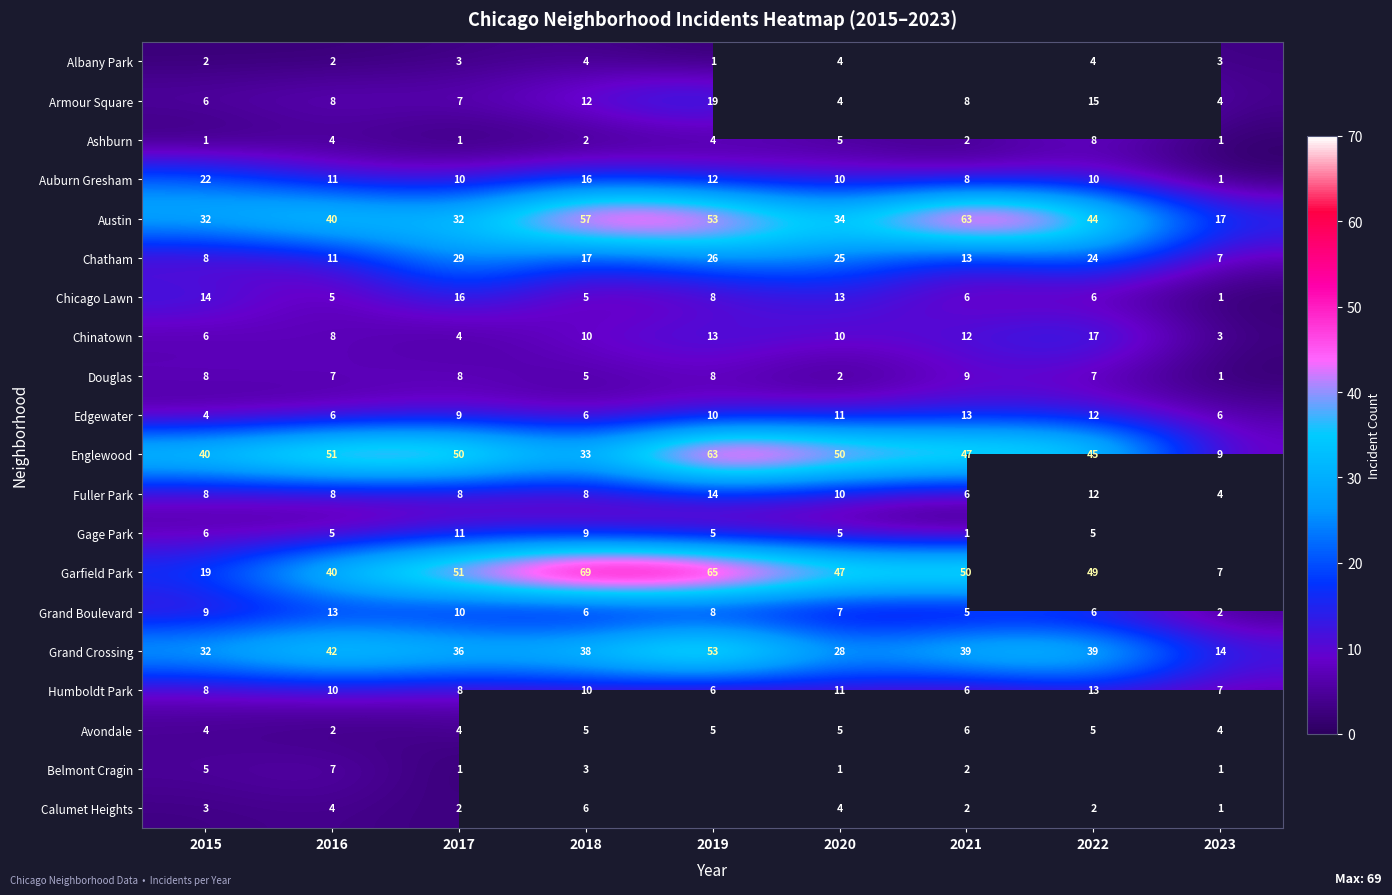

Is it true that Calumet Heights equals 1 at 2021?

False